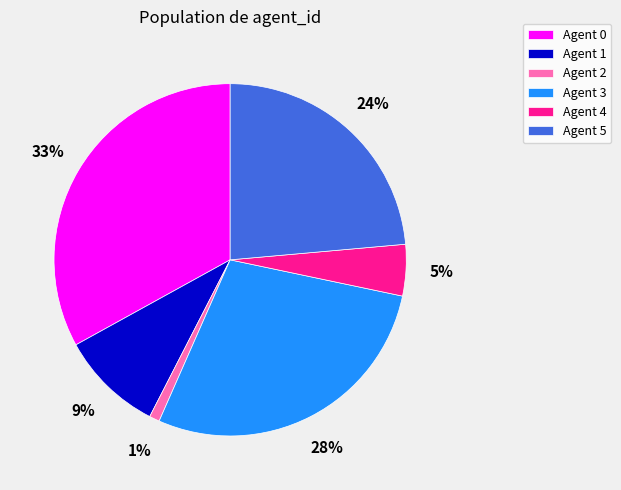

What is the largest slice in the pie chart?

Agent 0